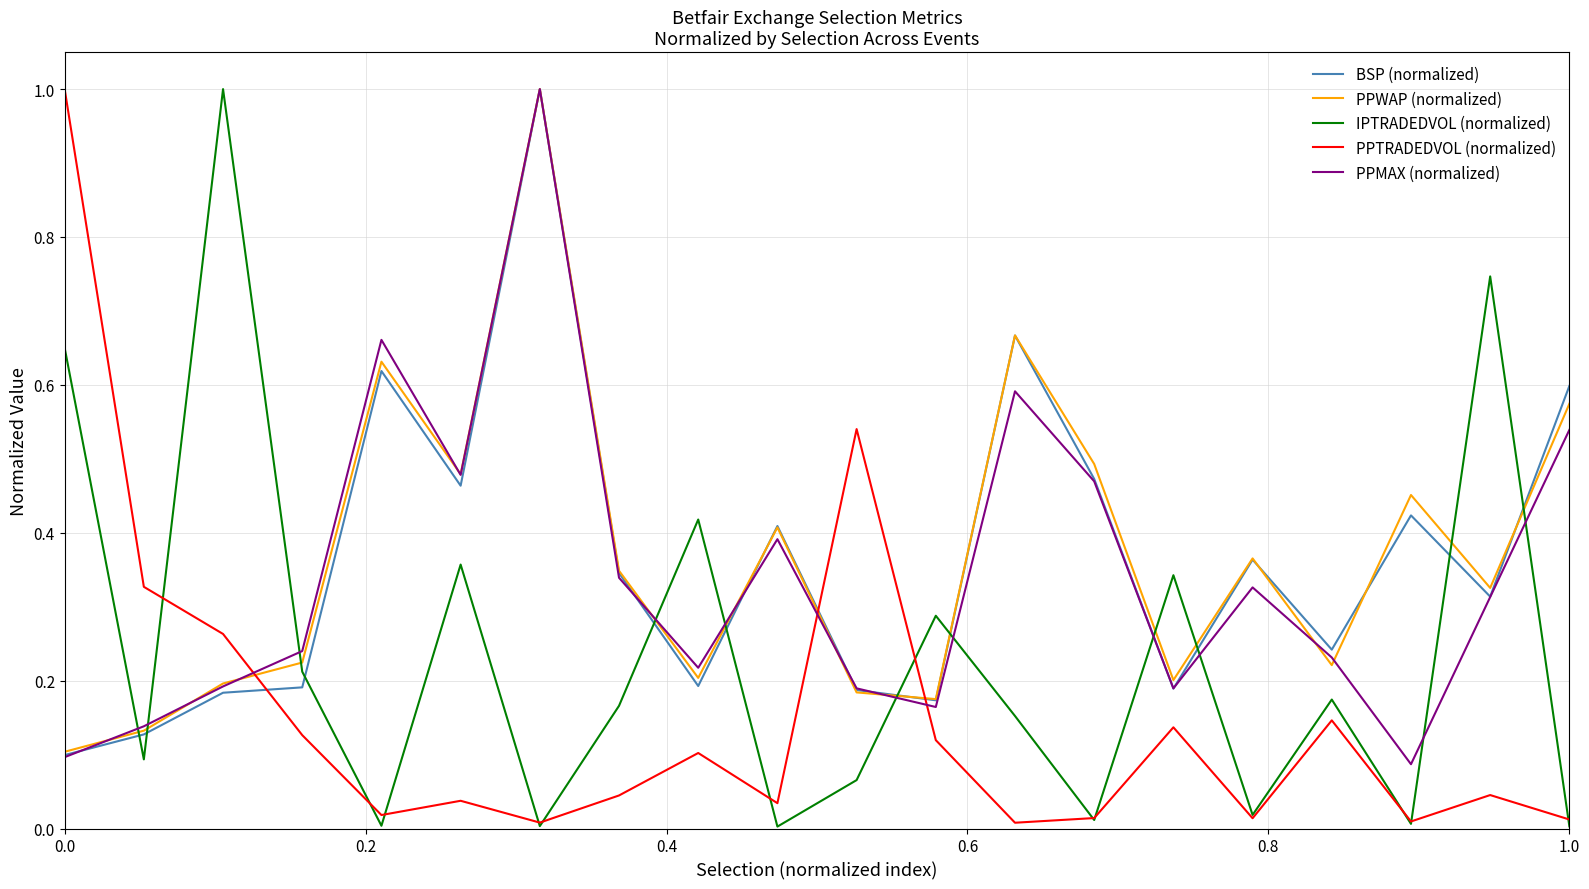

What is the difference between the maximum and second lowest values in the BSP (normalized) series?

0.9